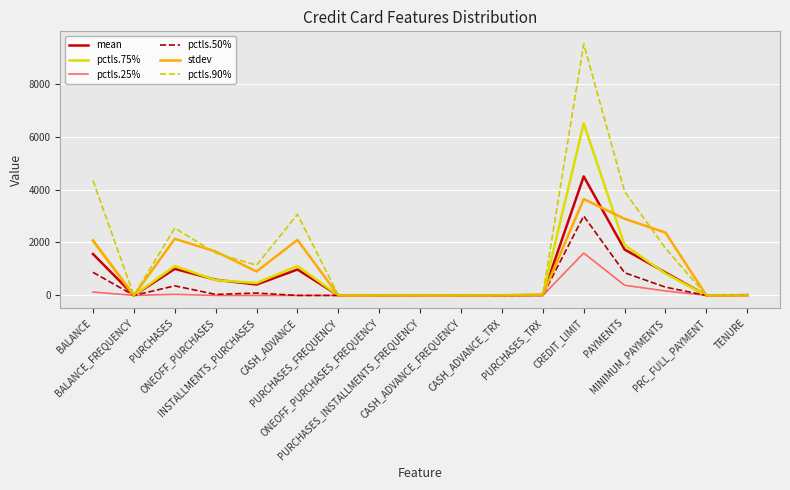

What is the difference between the pctls.25% values at MINIMUM_PAYMENTS and CREDIT_LIMIT?

1430.9